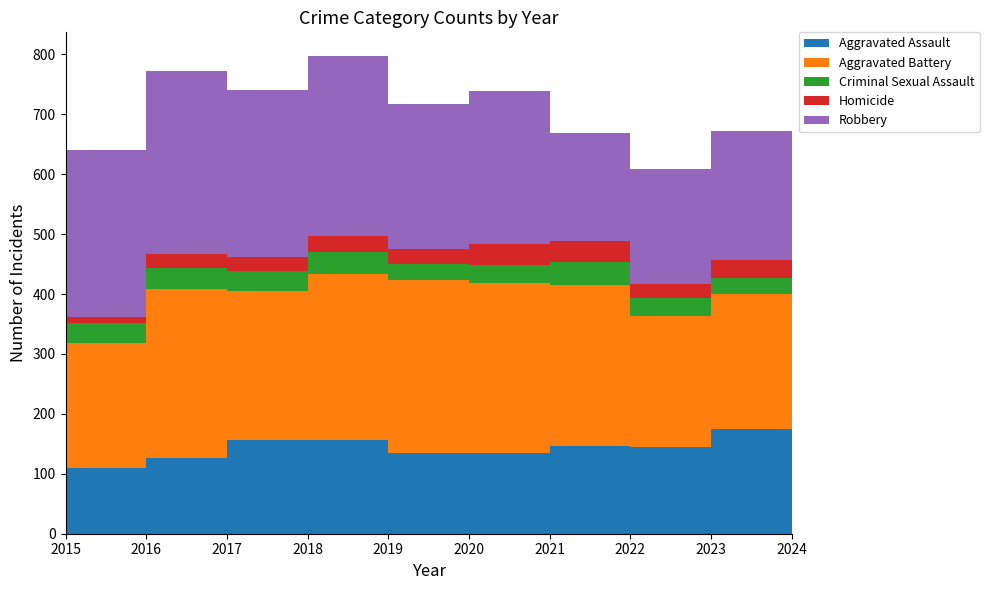

Reading left to right, list all the values displayed in this chart.

Aggravated Assault: 2015=109	2016=126	2017=157	2018=156	2019=135	2020=135	2021=146	2022=145	2023=175	2024=171
Aggravated Battery: 2015=209	2016=282	2017=248	2018=278	2019=288	2020=283	2021=269	2022=218	2023=225	2024=234
Criminal Sexual Assault: 2015=33	2016=36	2017=34	2018=36	2019=28	2020=31	2021=39	2022=30	2023=27	2024=28
Homicide: 2015=11	2016=23	2017=23	2018=27	2019=24	2020=34	2021=35	2022=23	2023=30	2024=14
Robbery: 2015=279	2016=305	2017=279	2018=300	2019=243	2020=256	2021=180	2022=192	2023=216	2024=182